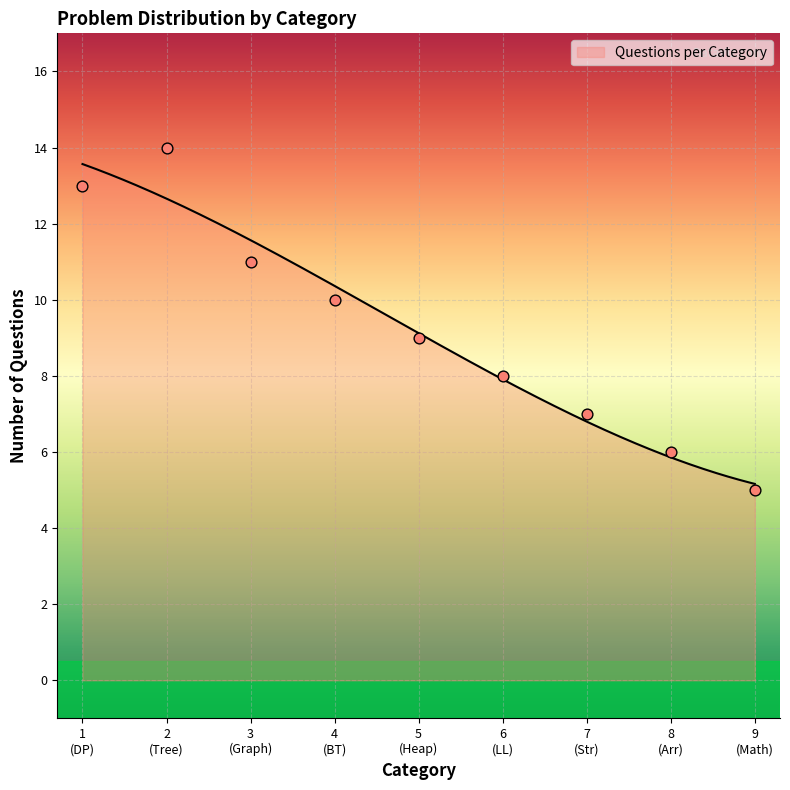

What is the ratio of the value at 3 to the value at 6?

1.4